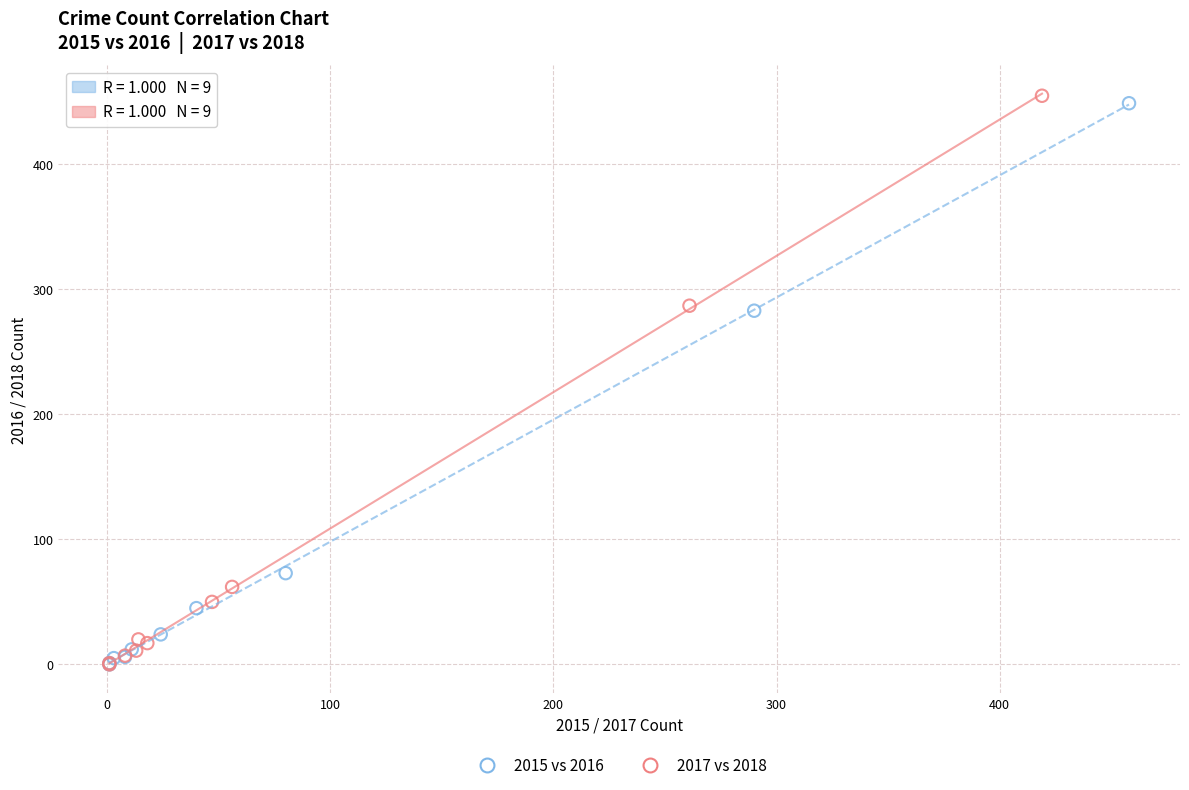

Which series has the largest Y range (max minus min)?

2017 vs 2018